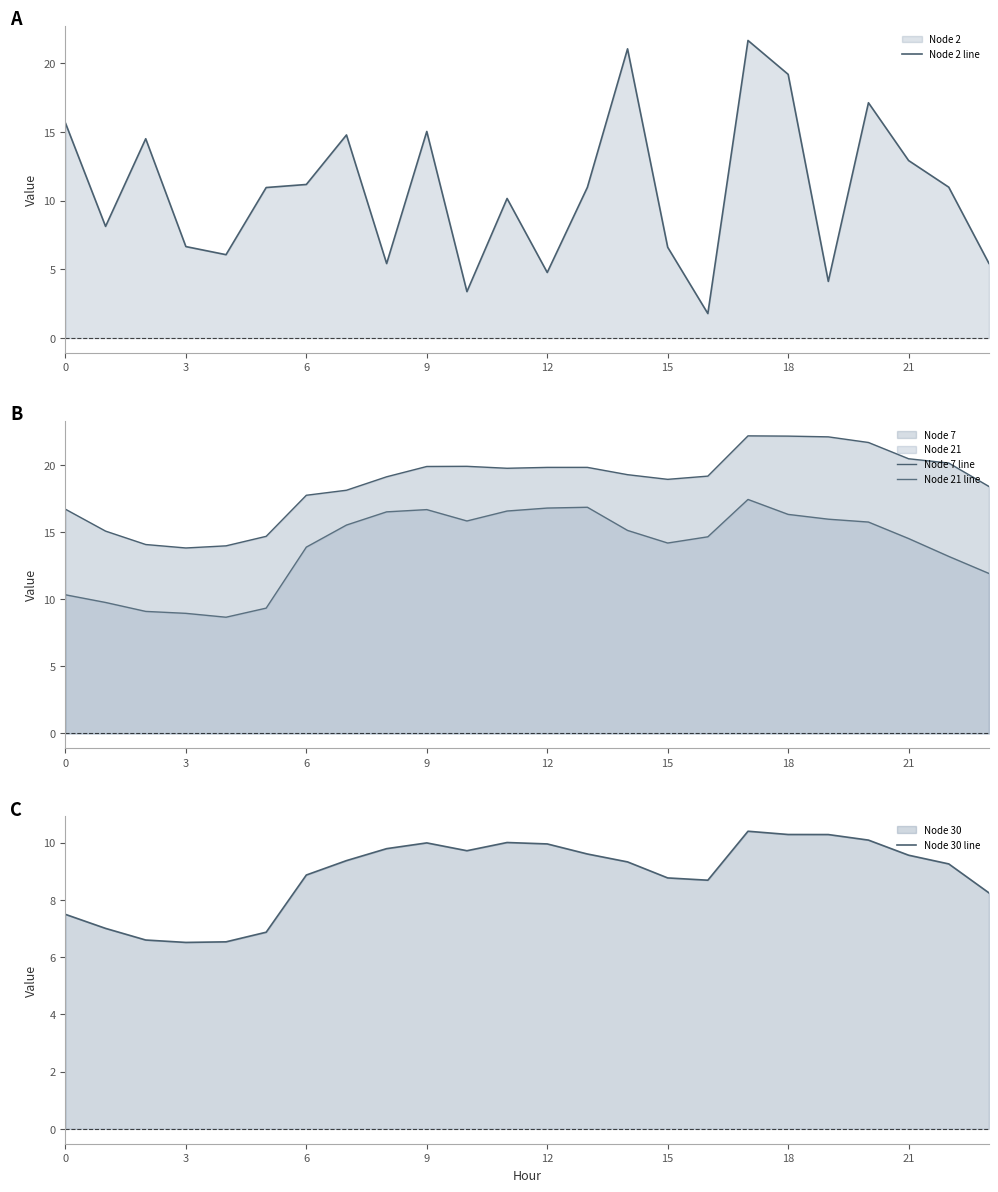

True or false: Node 21 line has a value of 16.3 at 18.

True